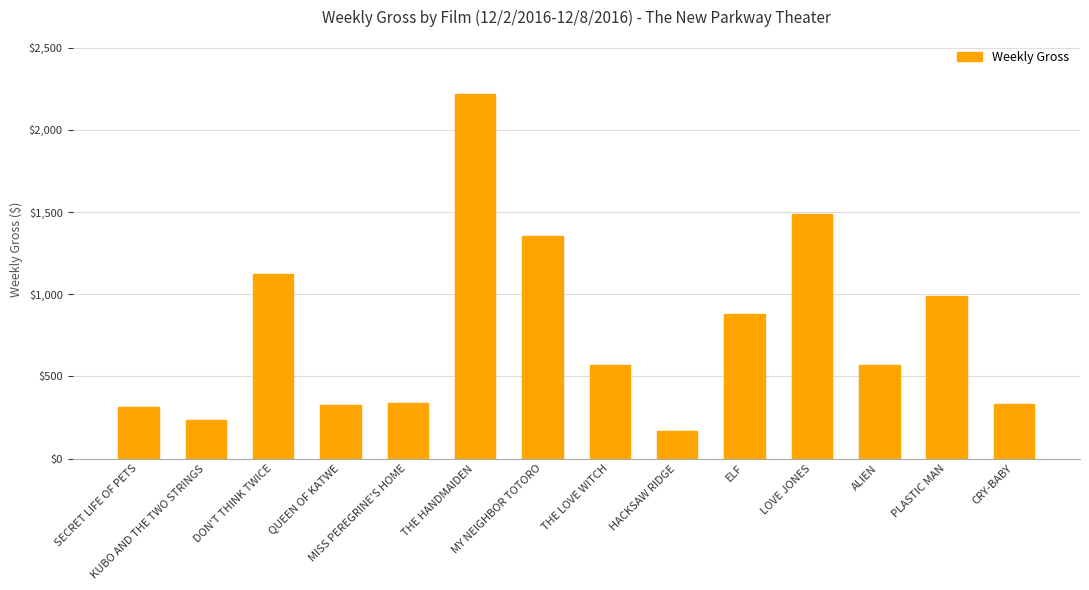

True or false: the data shows 106 at QUEEN OF KATWE.

False